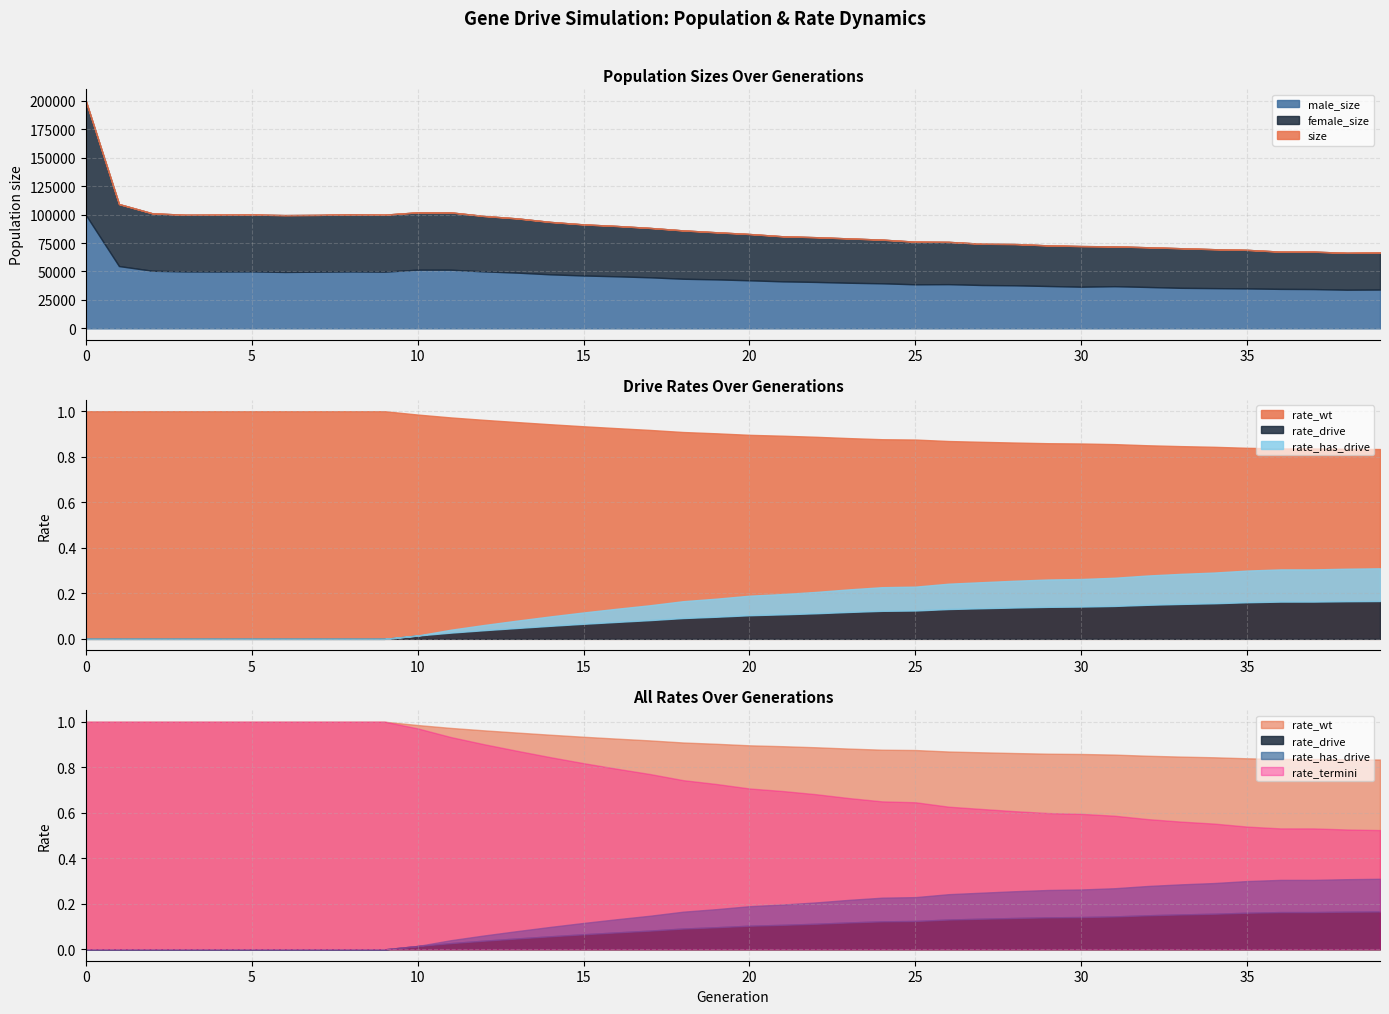

At how many categories does at least one series exceed 140533?

1